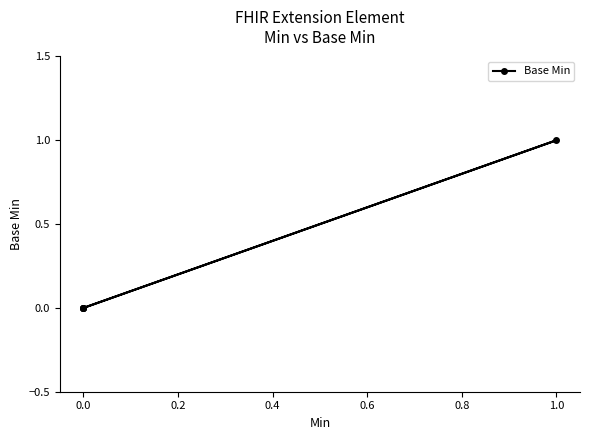

Reading left to right, list all the values displayed in this chart.

0	0	0	1	0